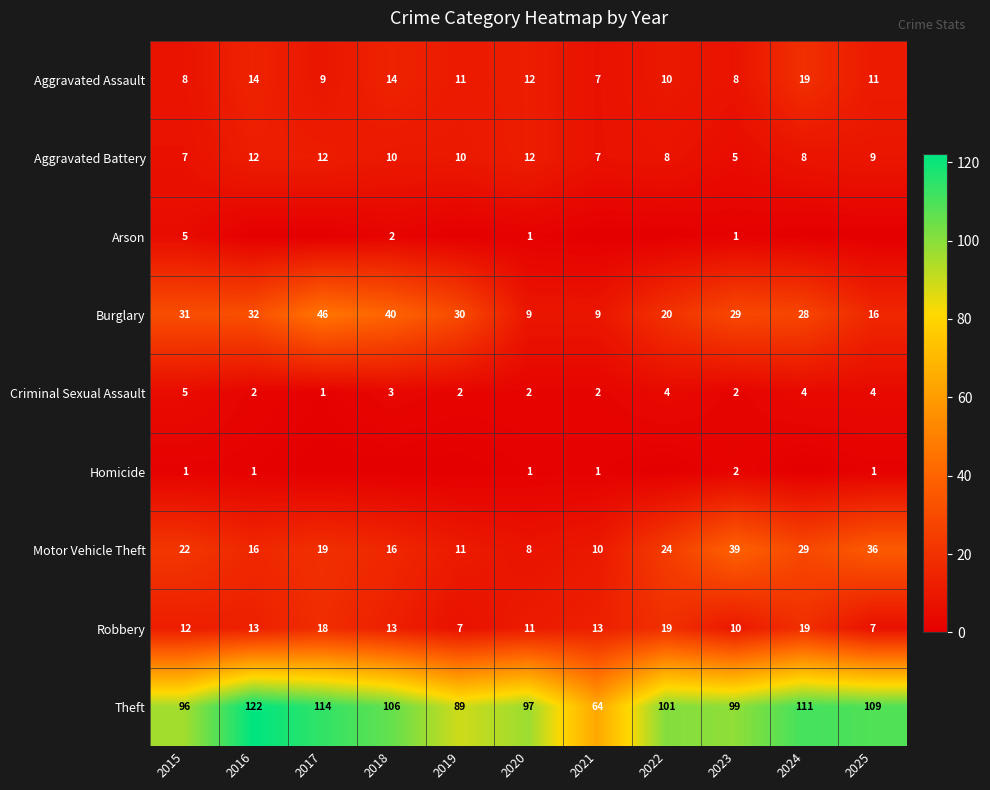

What is the average value of the Robbery series?

13